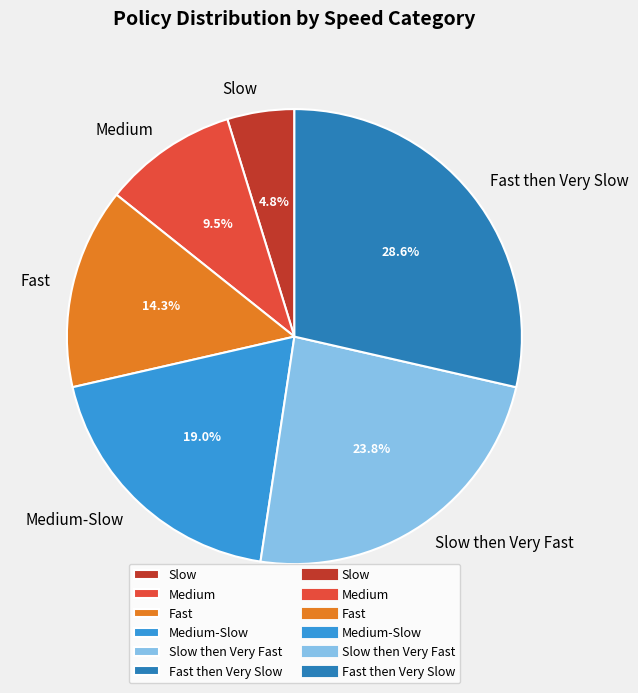

How many slices are in this pie chart?

6